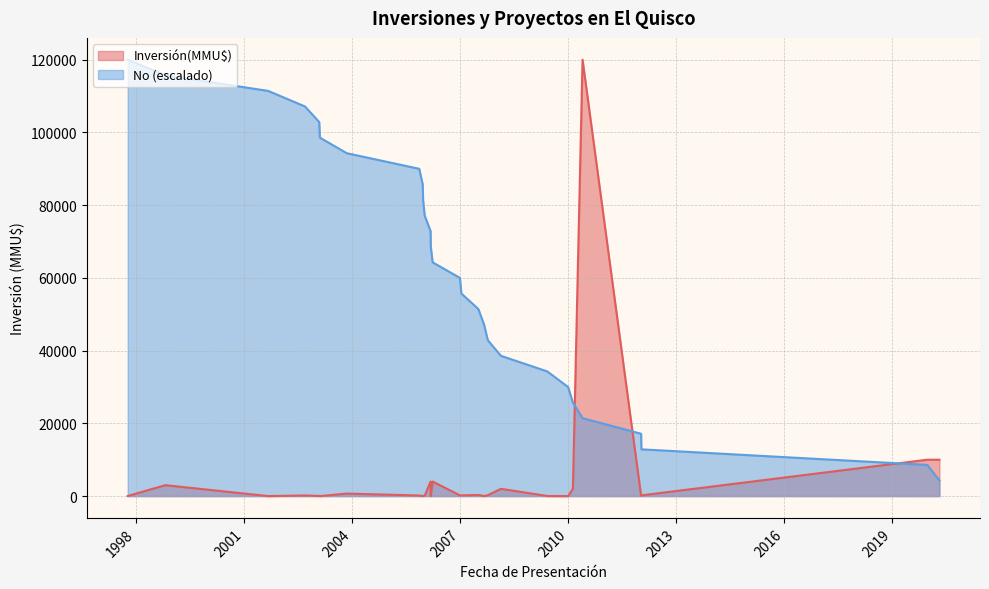

Which has a higher value, 08/10/2007 or 18/02/2008?

18/02/2008